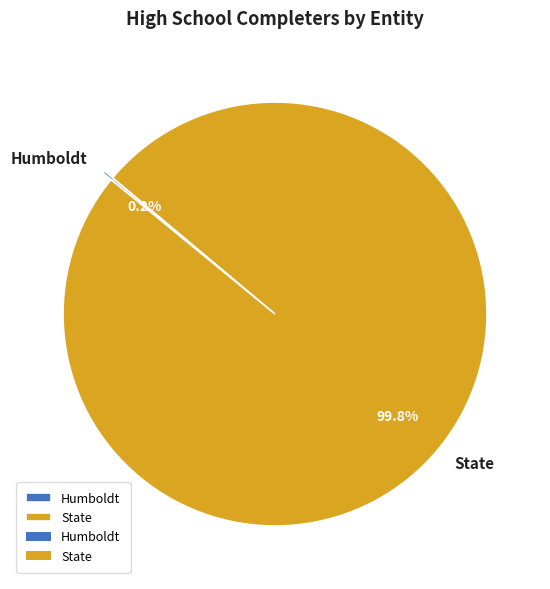

To the nearest percent, what is the average slice percentage?

50%